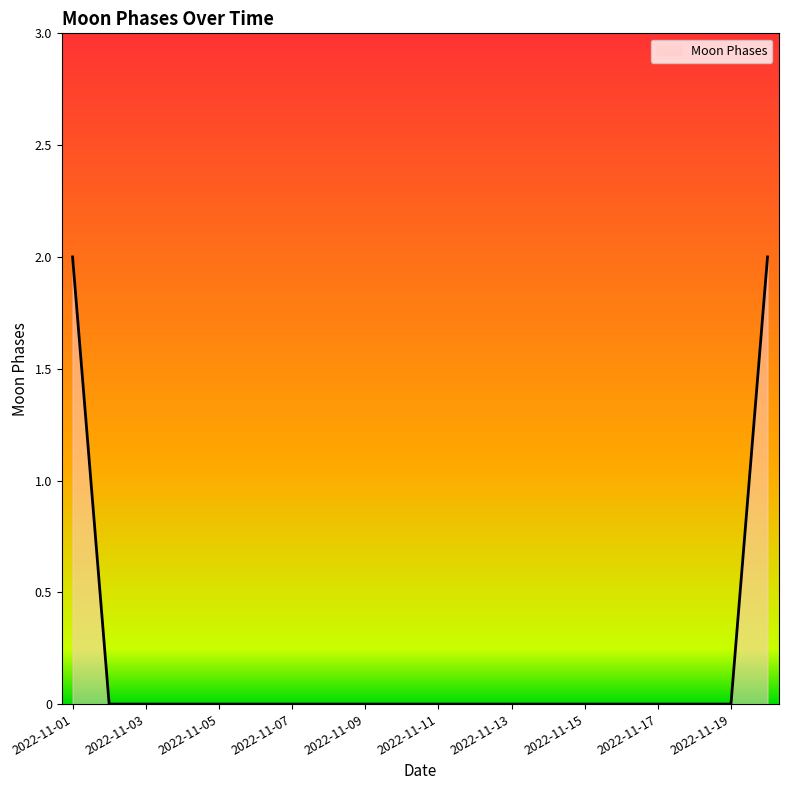

Count the values in the range 0 to 1.

18